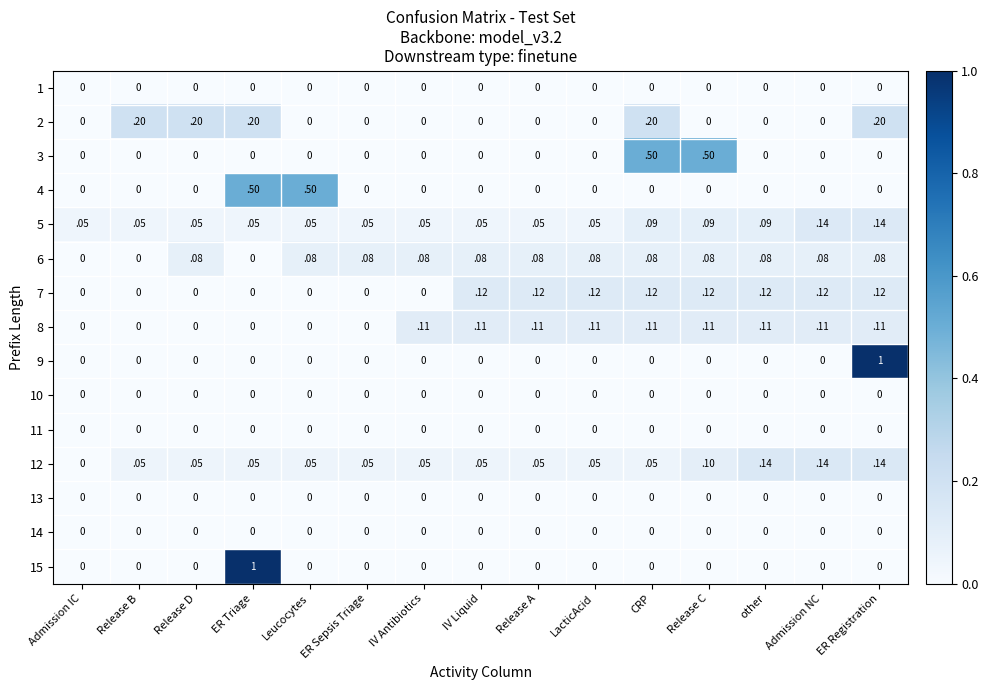

At how many categories does at least one series exceed 0?

15